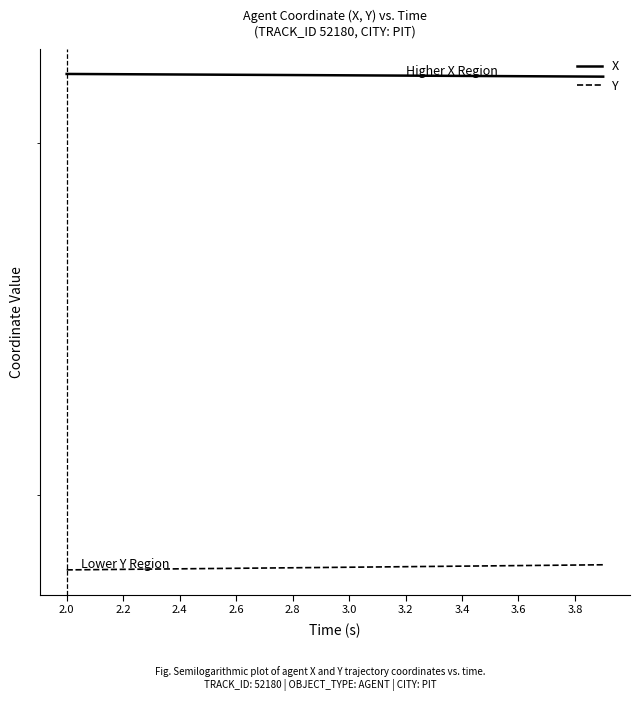

Rank the series at 3.8 from lowest to highest value.

Y, X